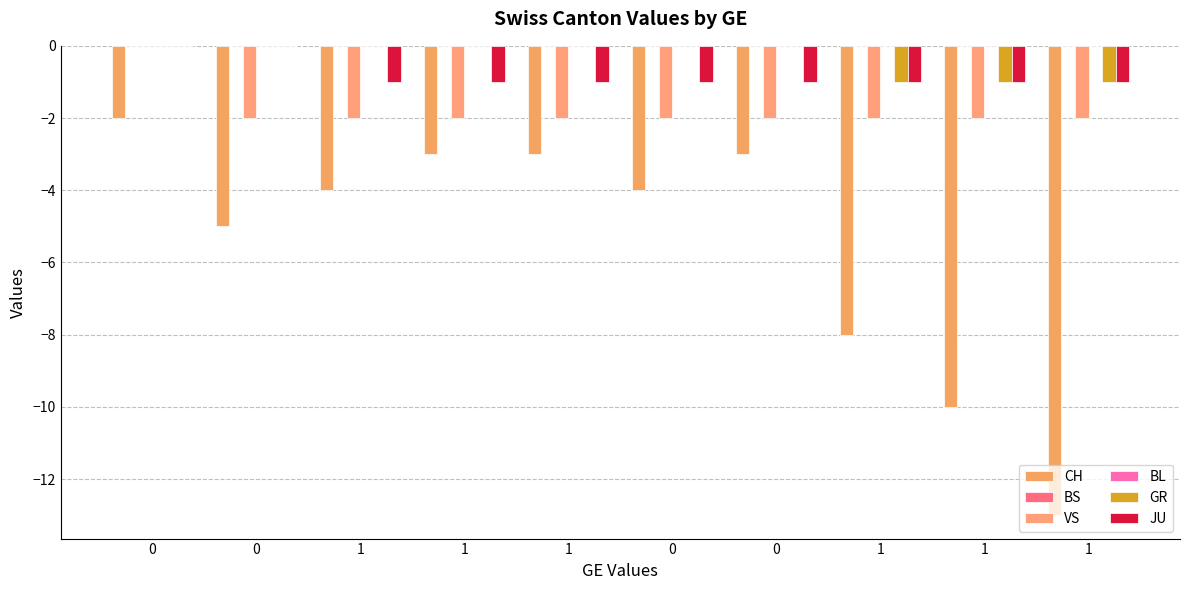

Which series has the largest total across all categories?

BS